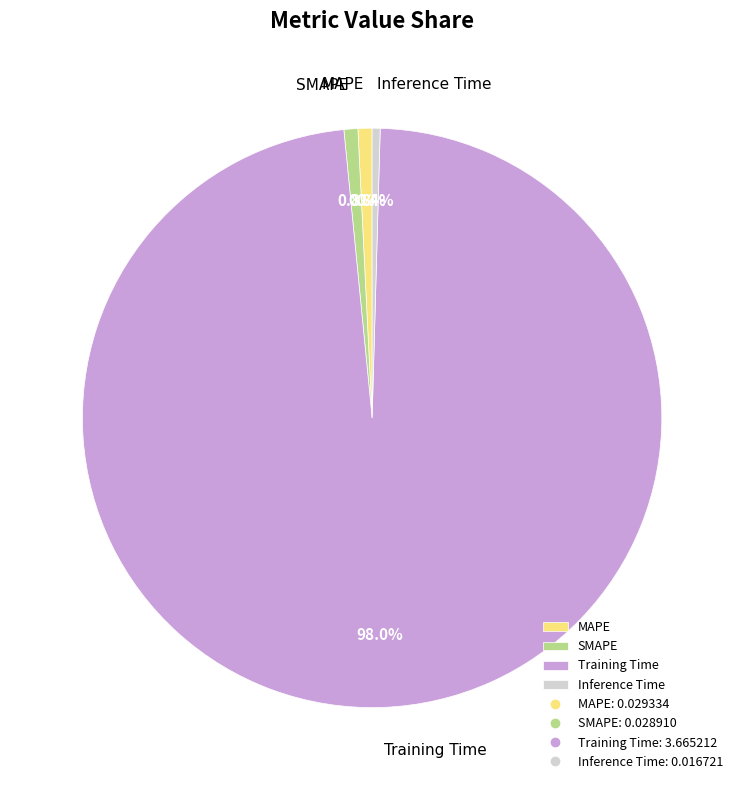

To the nearest percent, what is the average slice percentage?

25%